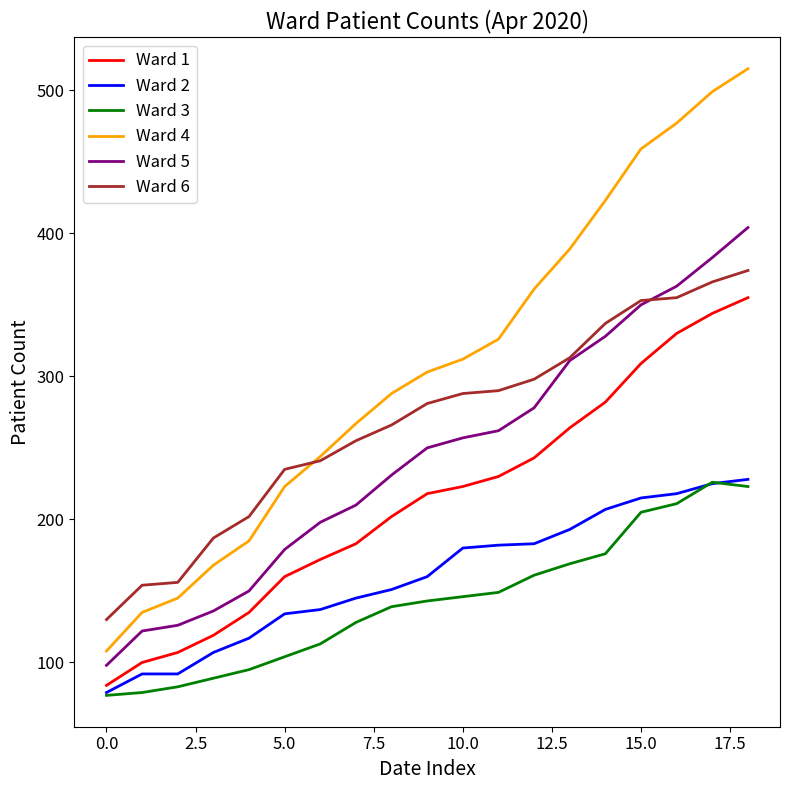

True or false: Ward 6 and Ward 2 intersect in this chart.

False